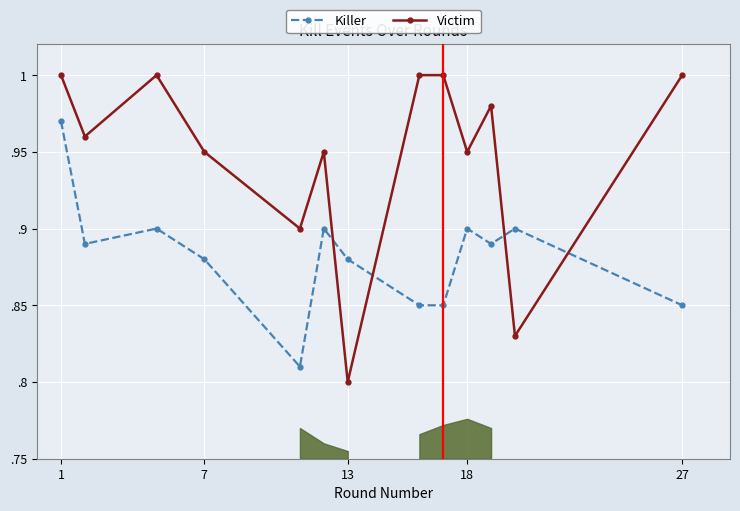

The value of Killer at 7 is 0.9. True or false?

True